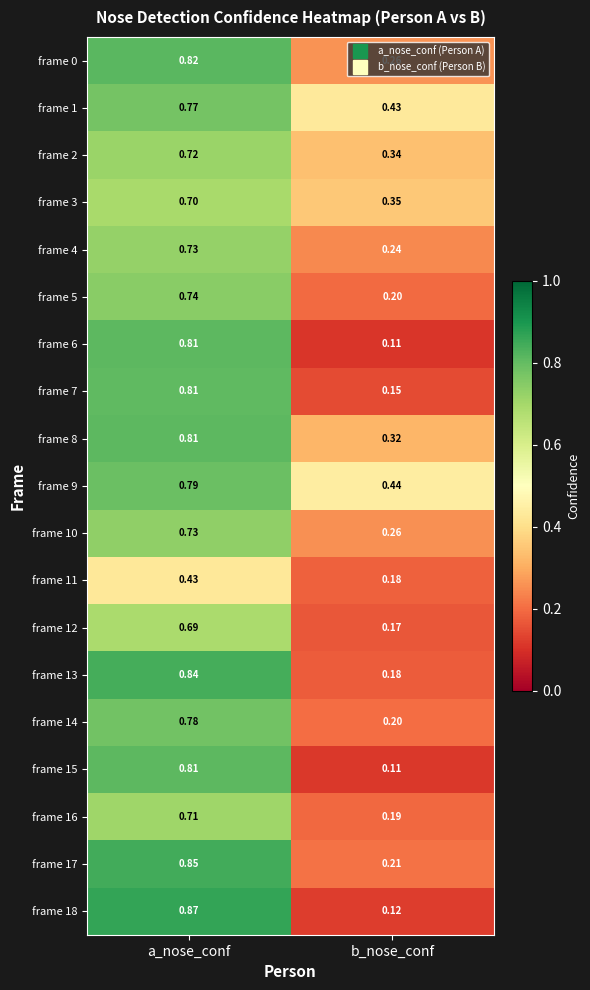

Where is frame 6 nearest to the value 0?

b_nose_conf